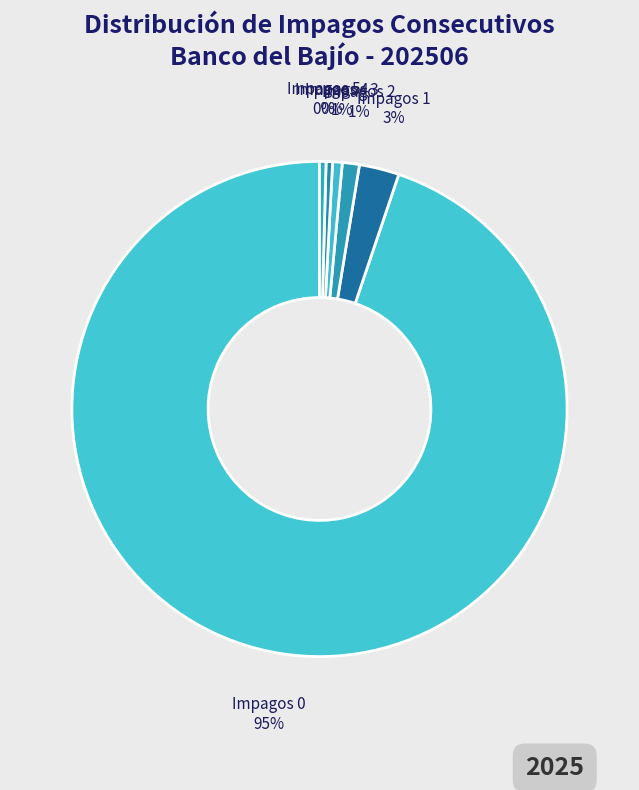

Is the sum of 3 and Más de 12 greater than half?

No